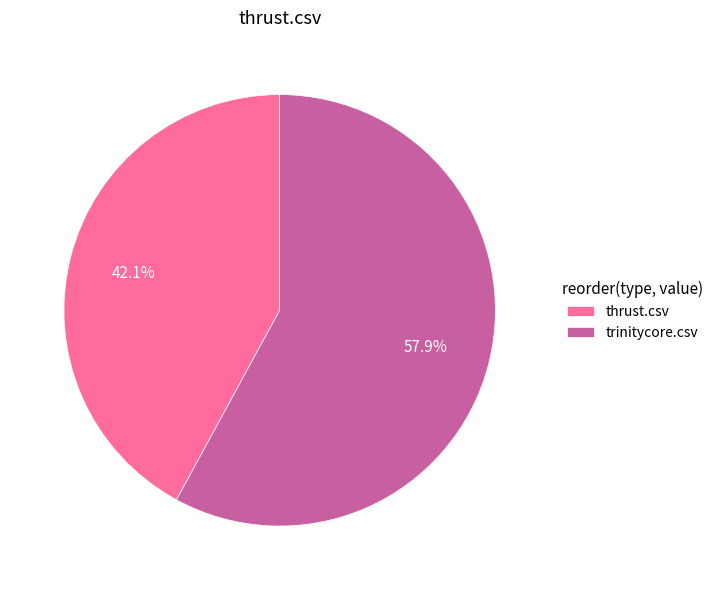

True or false: trinitycore.csv accounts for 58% of the total.

True